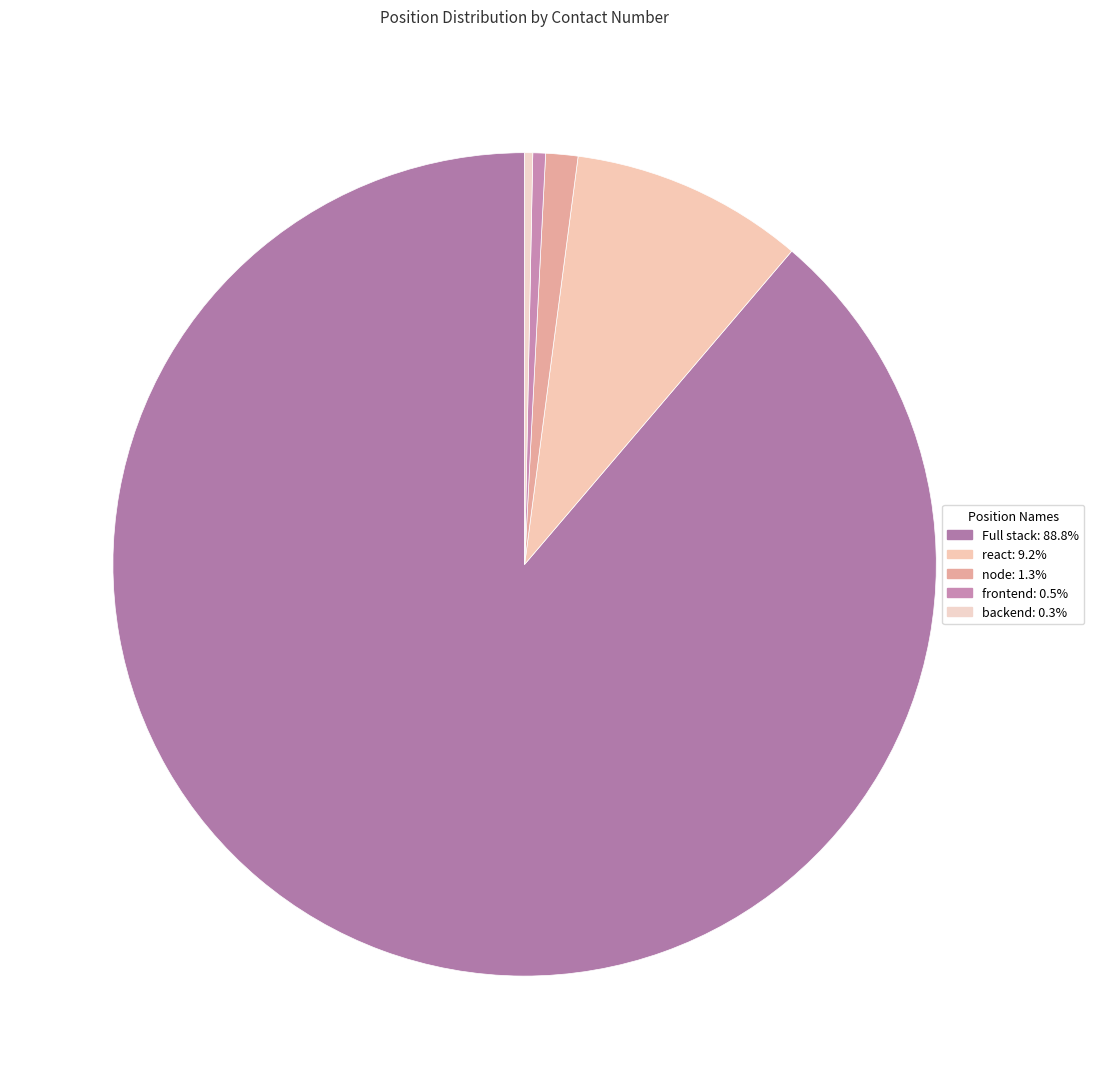

To the nearest percent, what is the combined percentage of backend and frontend?

1%